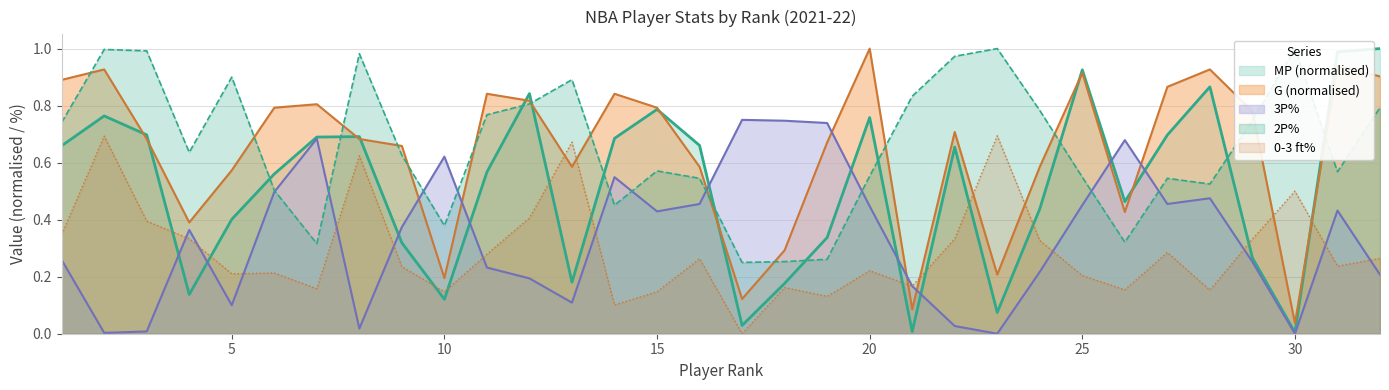

How many interior local peaks does the 0-3 series have?

10